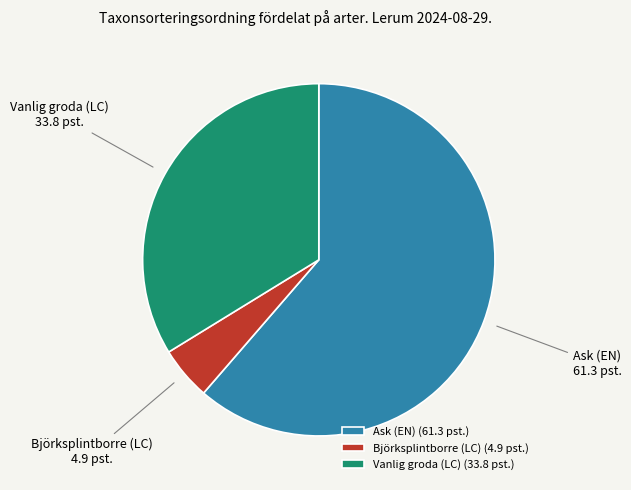

True or false: Vanlig groda (LC) accounts for 34% of the total.

True